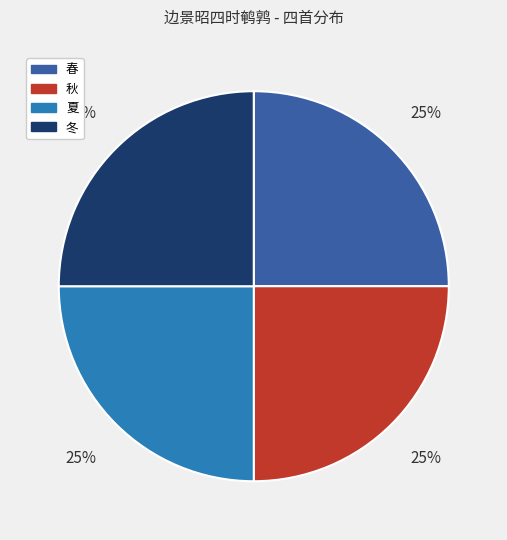

Is it true that 秋 is 37% of the pie?

False